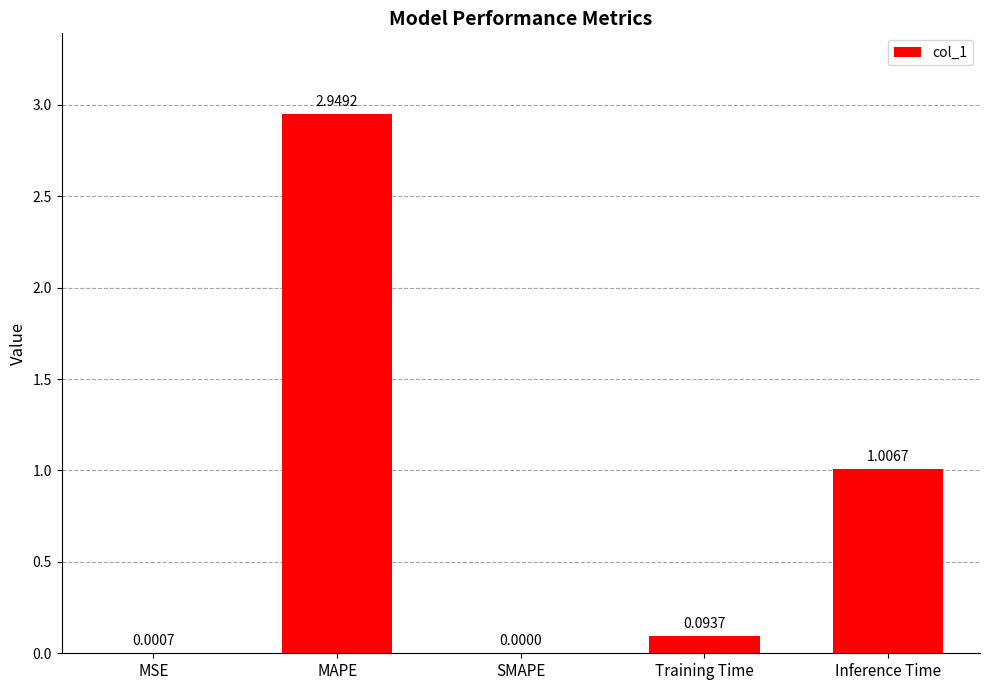

At which label is the value closest to 1?

Inference Time